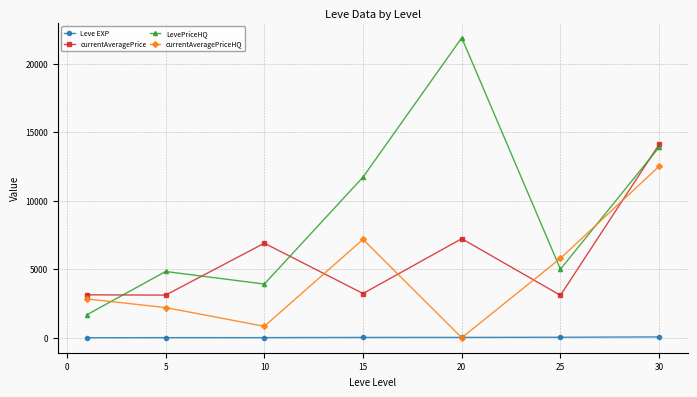

True or false: currentAveragePrice has more than 1 points higher than both neighbors.

True